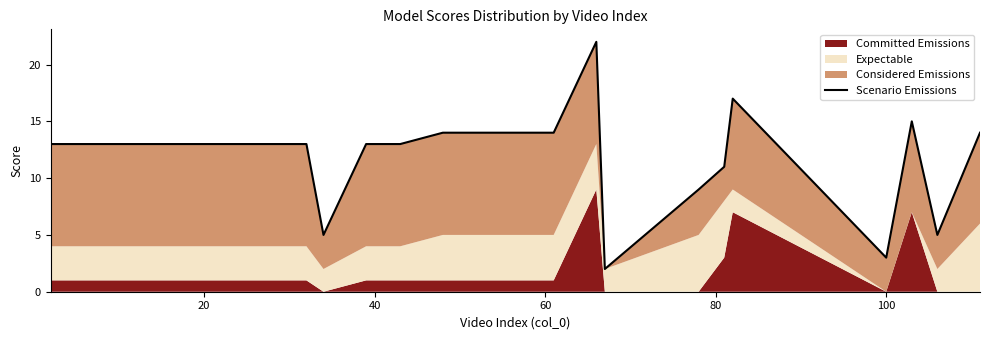

Does the chart display data point markers on the line(s)?

No